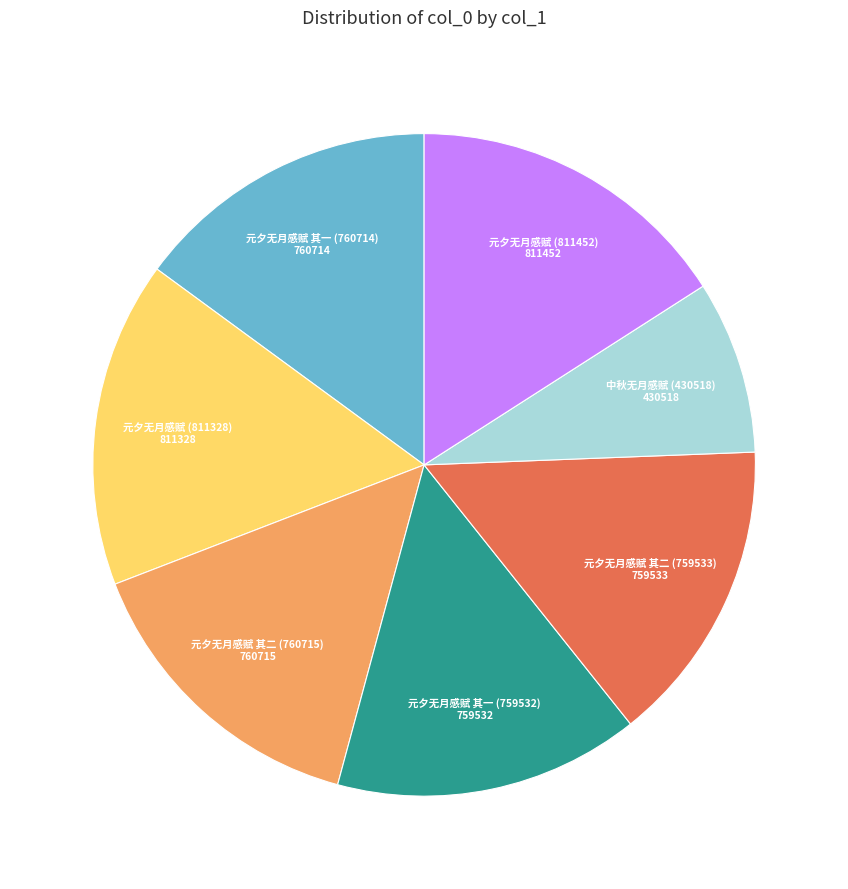

How many segments does this pie chart have?

7